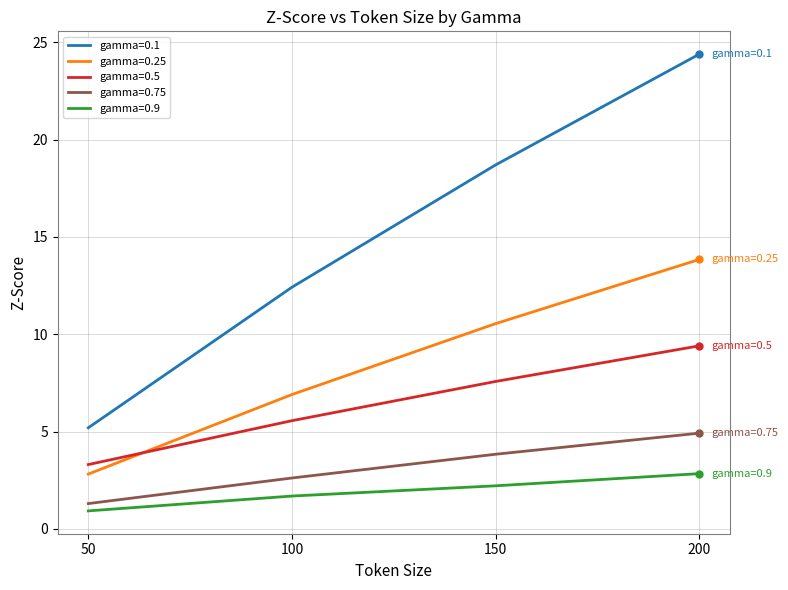

Is it true that gamma=0.25 equals 6.9 at 100?

True